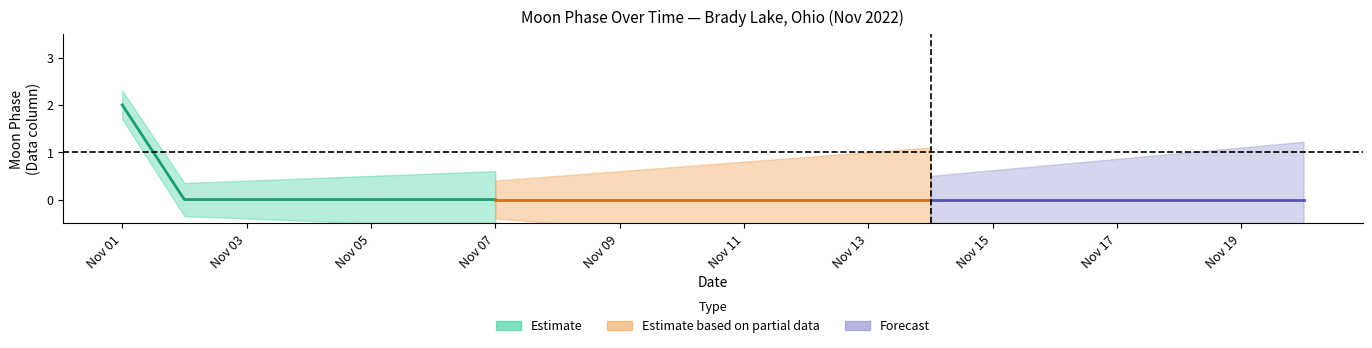

Which series has the widest spread of values?

Estimate